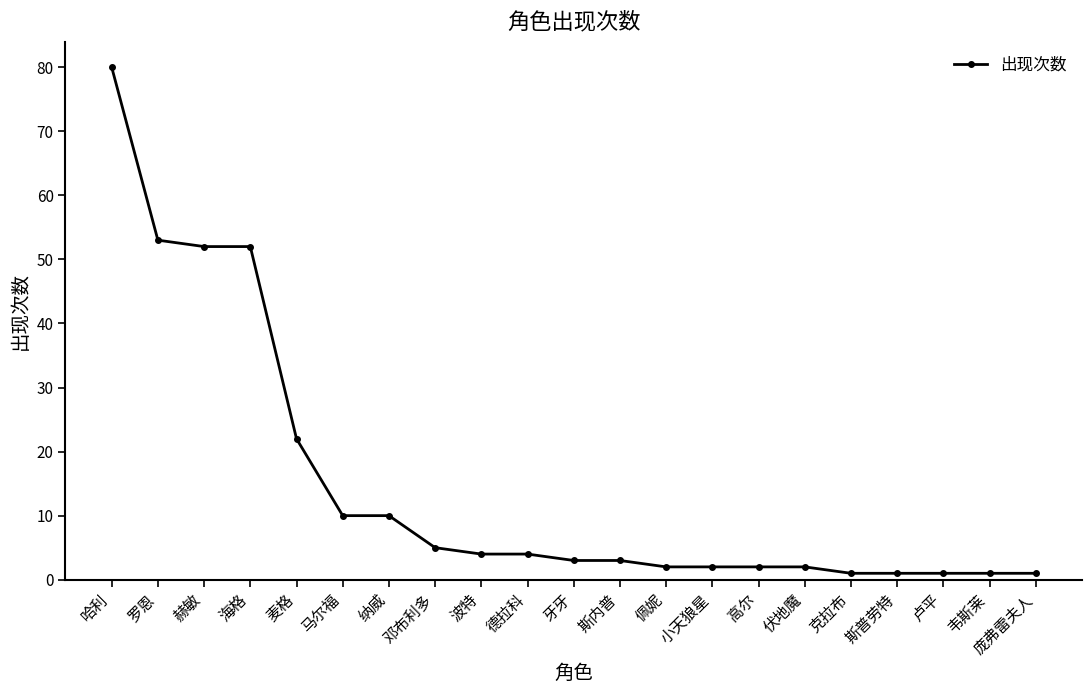

Approximately how many times larger is the value at 牙牙 compared to 庞弗雷夫人?

3.0